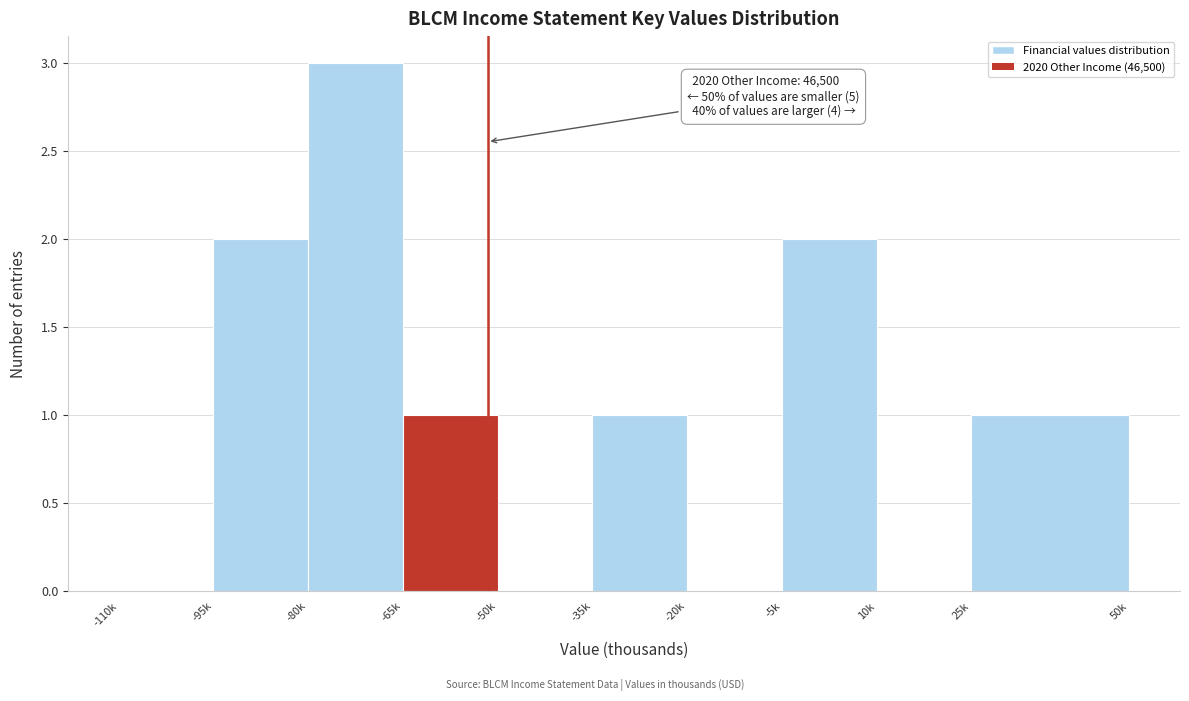

Reading right to left, extract all data points from this chart.

25k=1	10k=0	-5k=2	-20k=0	-35k=1	-50k=0	-65k=1	-80k=3	-95k=2	-110k=0